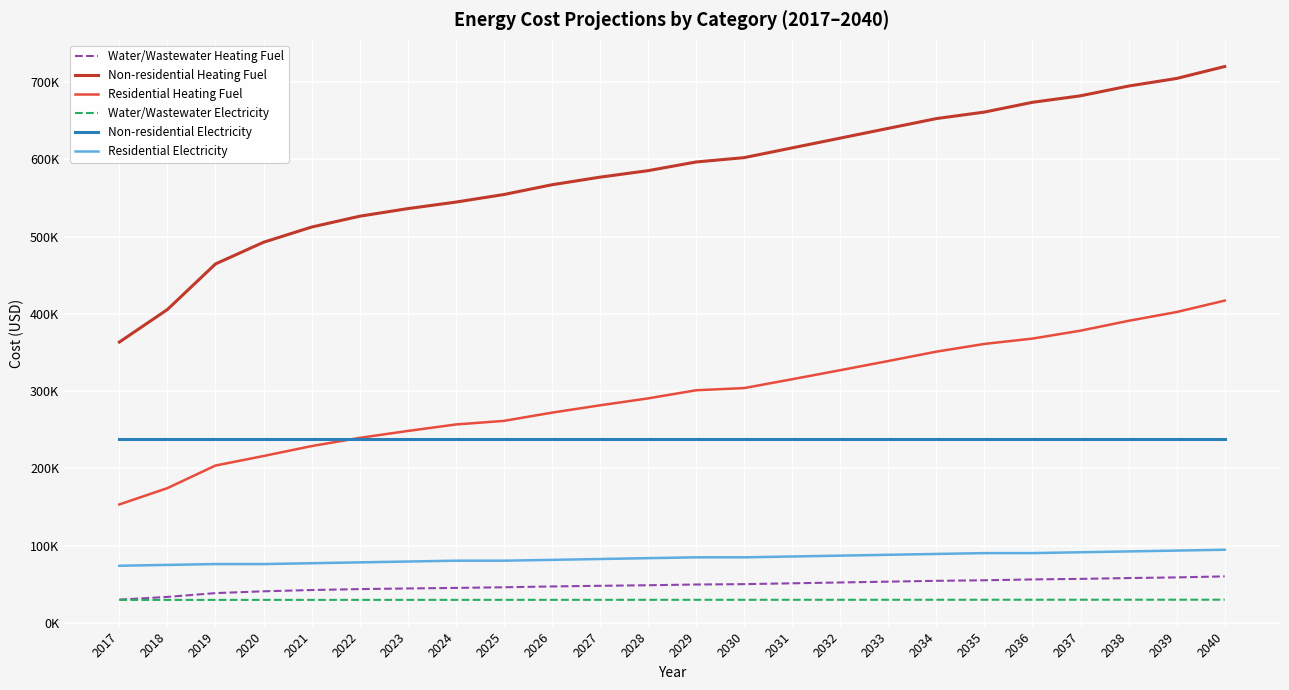

Reading left to right, transcribe all the data shown in this chart.

Water/Wastewater Heating Fuel: 30264.2	33780.8	38702.6	41053.9	42704.7	43887.6	44719.7	45434.8	46267.5	47335.2	48169.5	48887.1	49838.1	50320.3	51390.1	52460.6	53533.8	54607.6	55329.1	56403.0	57124.2	58198.8	59039.6	60352.1
Non-residential Heating Fuel: 363586.8	405701.2	464661.2	492737.4	512390.7	526428.8	536255.5	544678.4	554505.0	567139.3	576966.0	585388.9	596619.3	602234.6	614868.9	627503.2	640137.5	652771.8	661194.6	673828.9	682251.8	694886.1	704712.7	720154.6
Residential Heating Fuel: 153445.9	174579.0	203798.1	216112.2	228975.1	239607.6	248520.9	256934.7	261570.1	272226.3	281720.8	290680.9	301198.0	304032.8	315502.7	327181.8	339070.2	351167.8	361174.2	368075.6	378326.1	391086.4	402452.4	417234.5
Water/Wastewater Electricity: 29892.2	29906.1	29919.7	29932.8	29946.0	29958.4	29970.6	29982.5	29994.4	30006.5	30018.8	30031.3	30042.4	30053.6	30065.2	30077.0	30090.3	30103.7	30116.7	30129.2	30141.3	30153.5	30166.3	30179.5
Non-residential Electricity: 238686.8	238686.8	238686.8	238686.8	238686.8	238686.8	238686.8	238686.8	238686.8	238686.8	238686.8	238686.8	238686.8	238686.8	238686.8	238686.8	238686.8	238686.8	238686.8	238686.8	238686.8	238686.8	238686.8	238686.8
Residential Electricity: 74117.8	75207.8	76297.7	76297.7	77387.7	78477.7	79567.6	80657.6	80657.6	81747.6	82837.5	83927.5	85017.5	85017.5	86107.4	87197.4	88287.4	89377.3	90467.3	90467.3	91557.3	92647.2	93737.2	94827.2